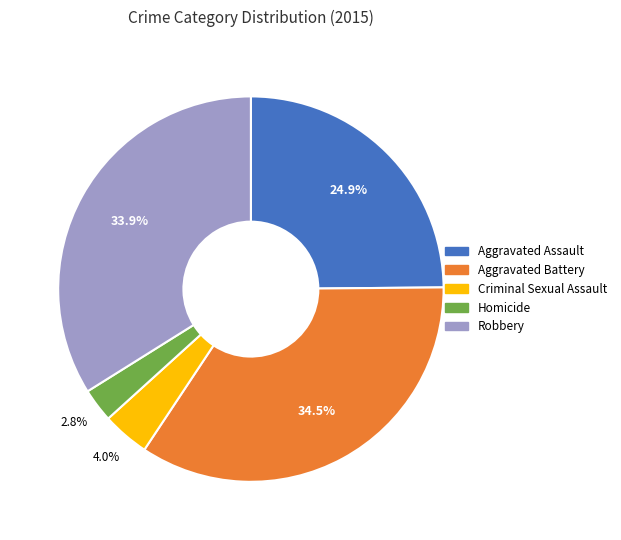

Rank the categories by value from highest to lowest.

Aggravated Battery, Robbery, Aggravated Assault, Criminal Sexual Assault, Homicide